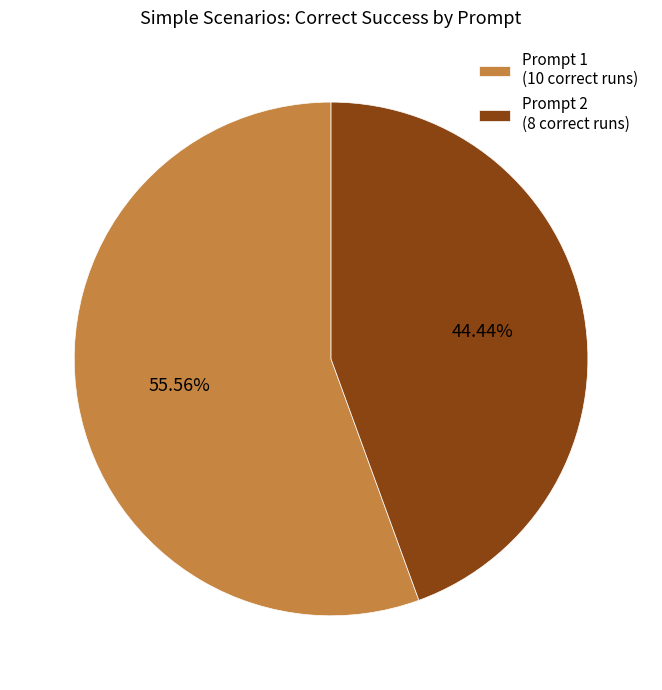

Rank the categories by value from highest to lowest.

Prompt 1 (10 correct runs), Prompt 2 (8 correct runs)